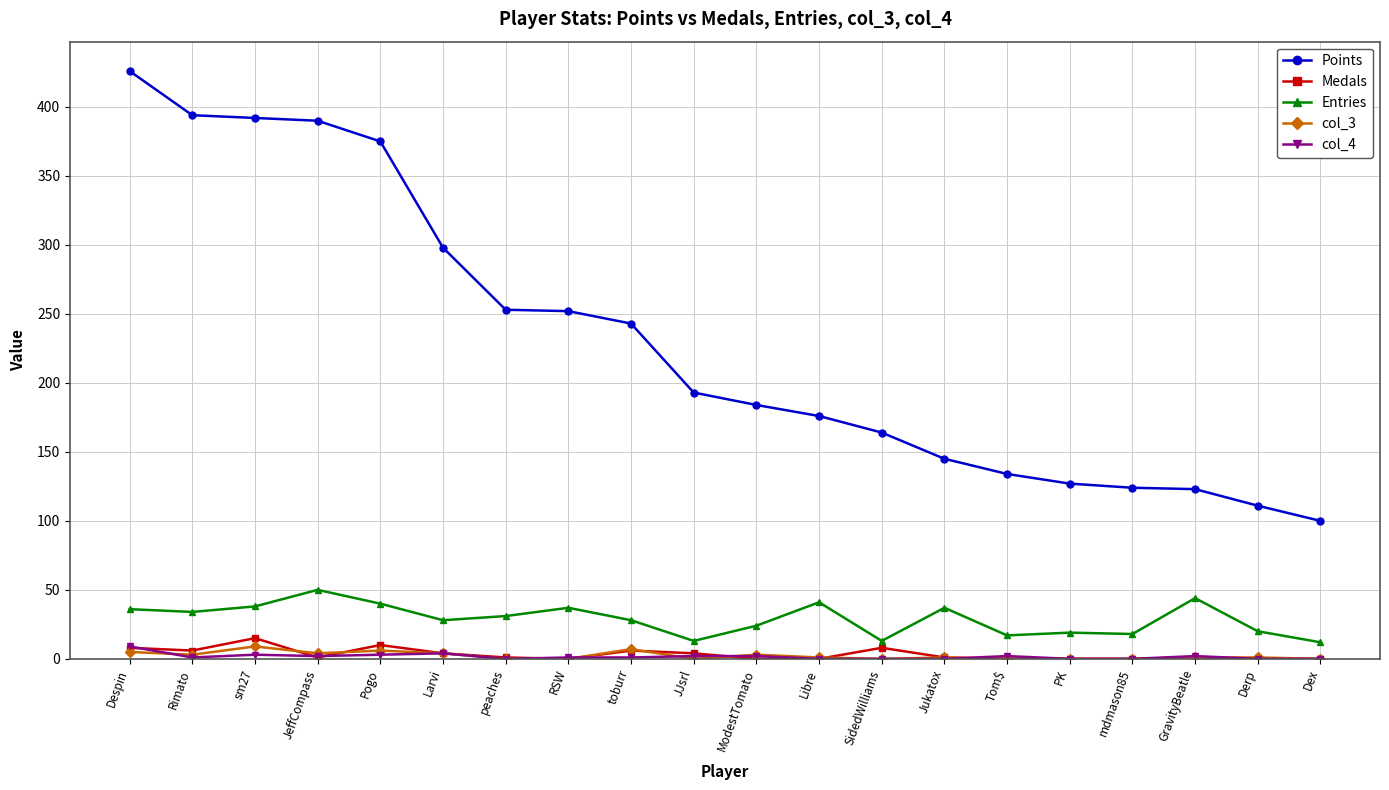

True or false: Medals and Points intersect in this chart.

False